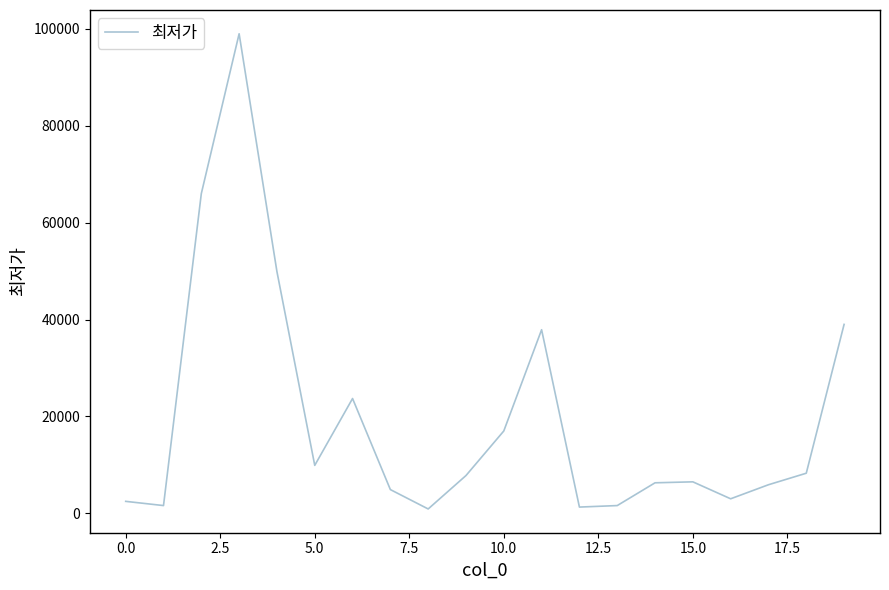

What is the greatest value displayed?

99000